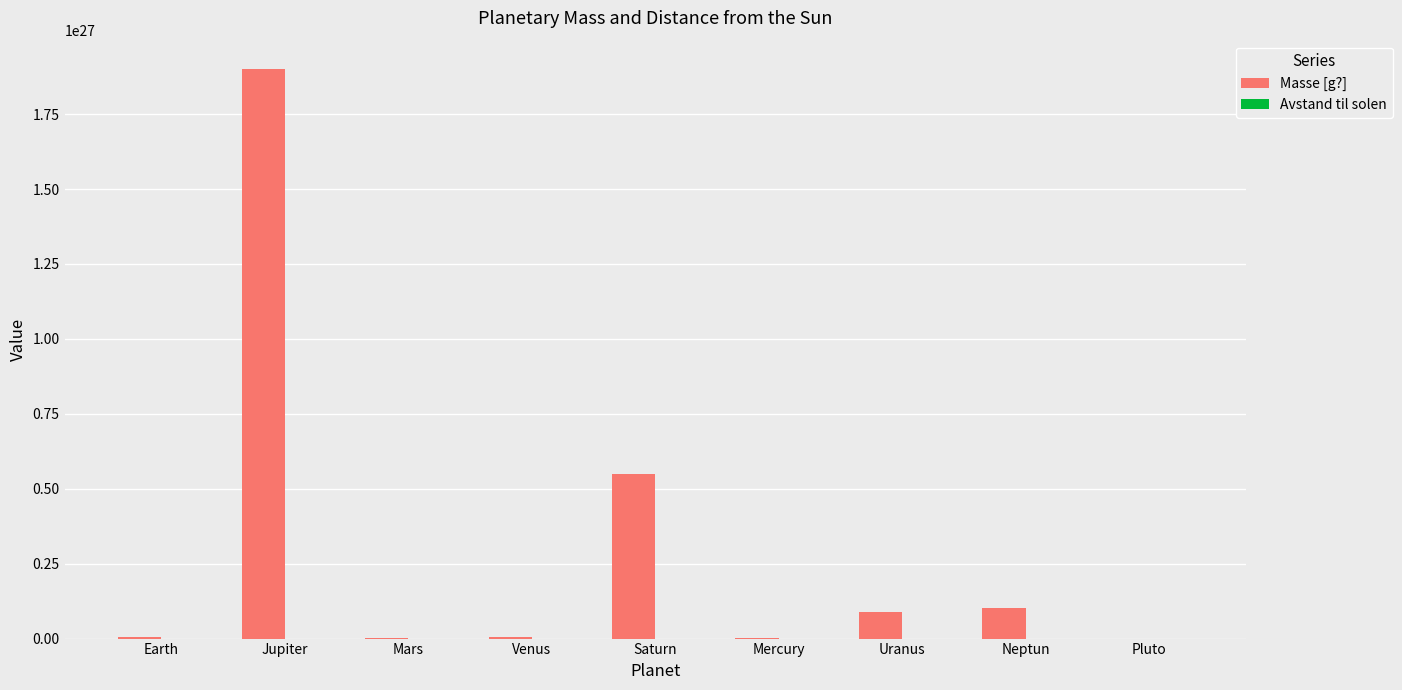

Between Jupiter and Mercury, which series saw the biggest shift?

Masse [g?]